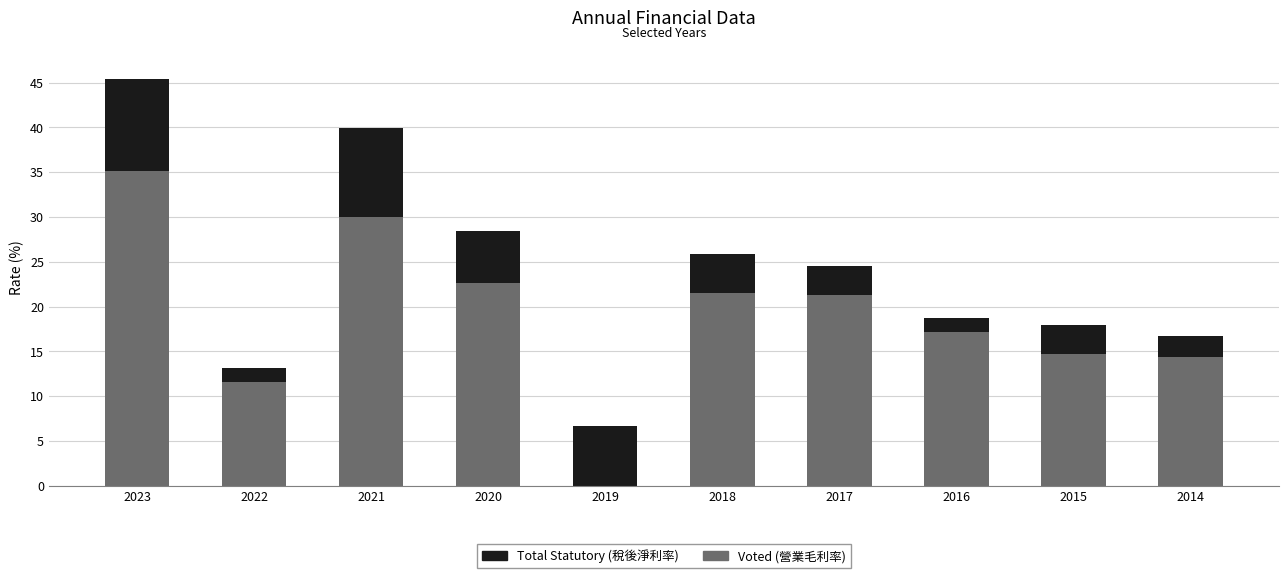

How many bars are there in each group?

2